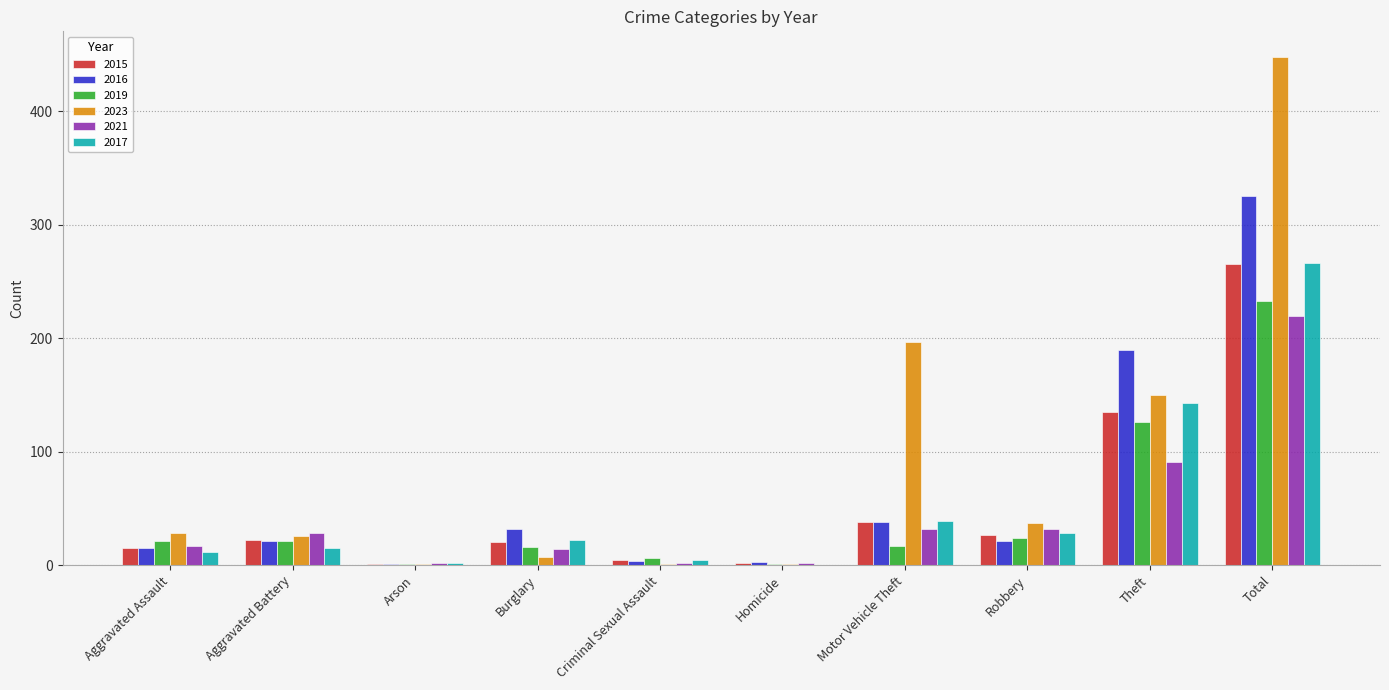

Which series changed the most between Aggravated Assault and Arson?

2023